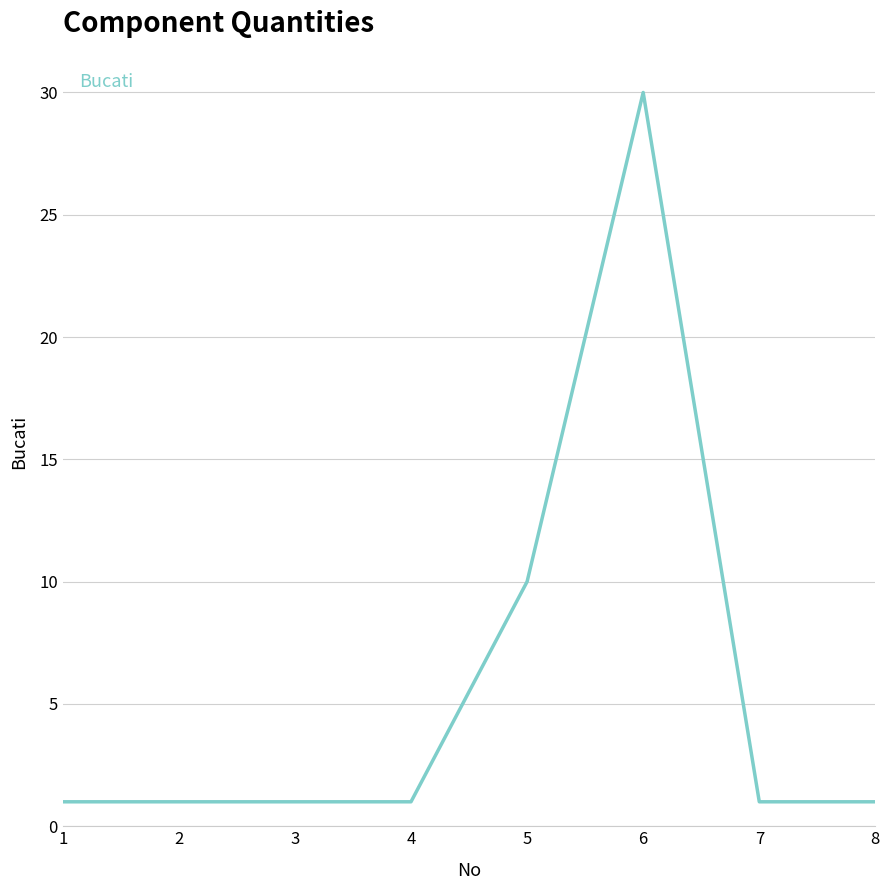

What is the sum of all values?

46